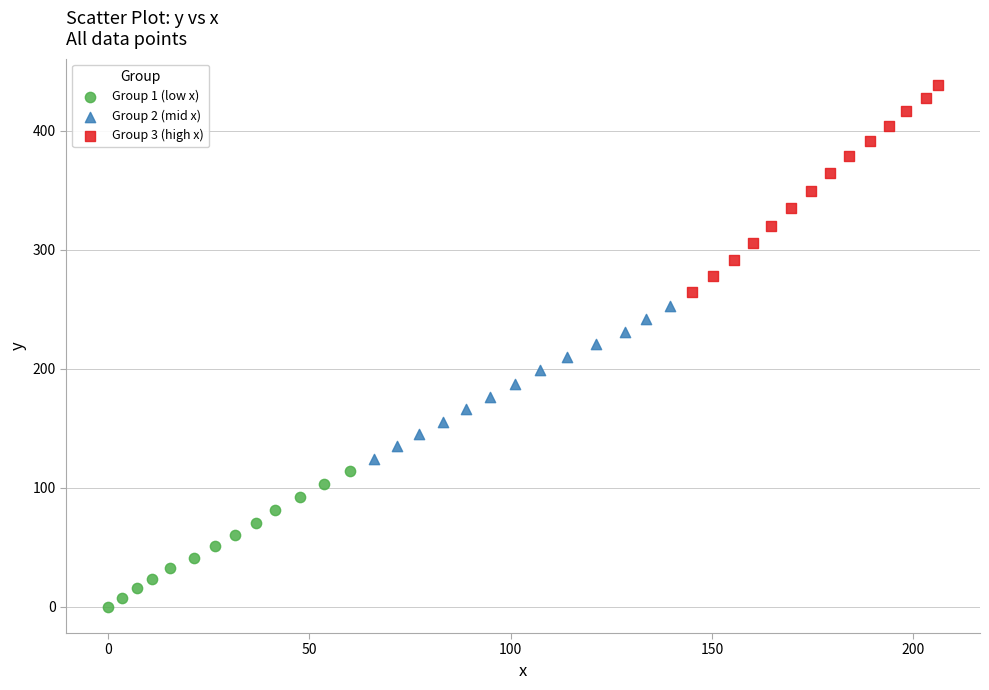

Which series has the widest spread of Y values?

Group 3 (high x)